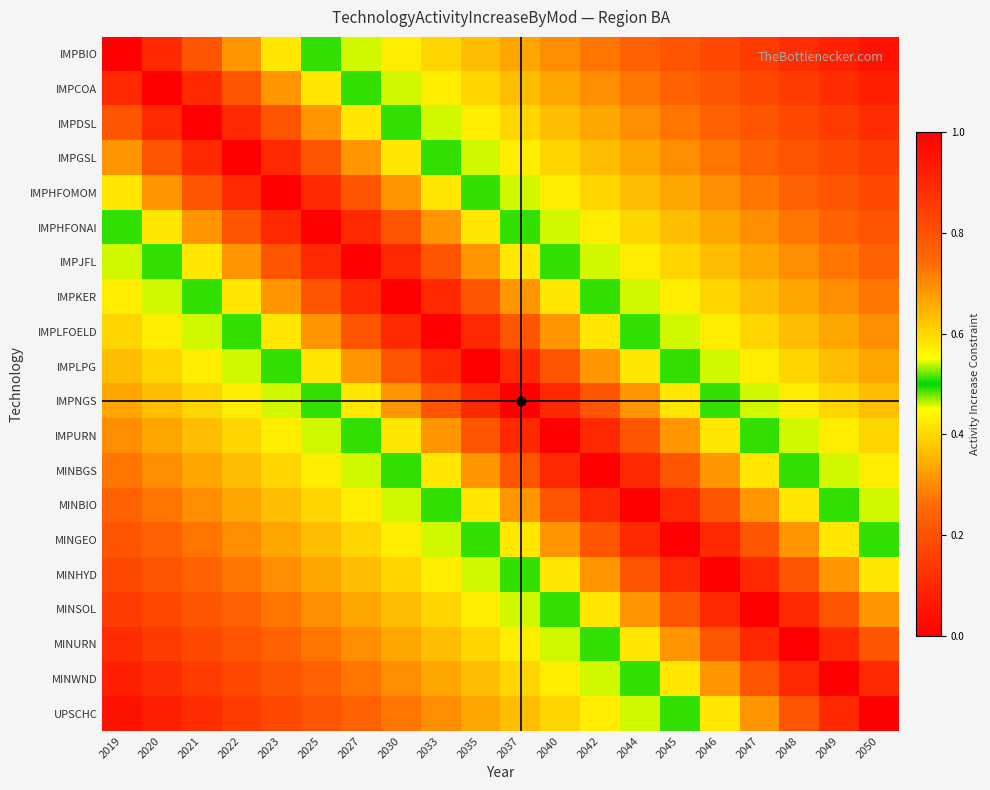

Which category has the highest value across all series?

2019